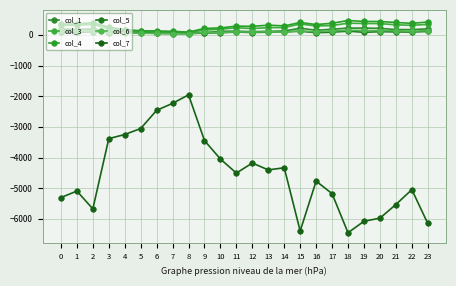

What are all the series names shown in the legend?

col_1, col_3, col_4, col_5, col_6, col_7